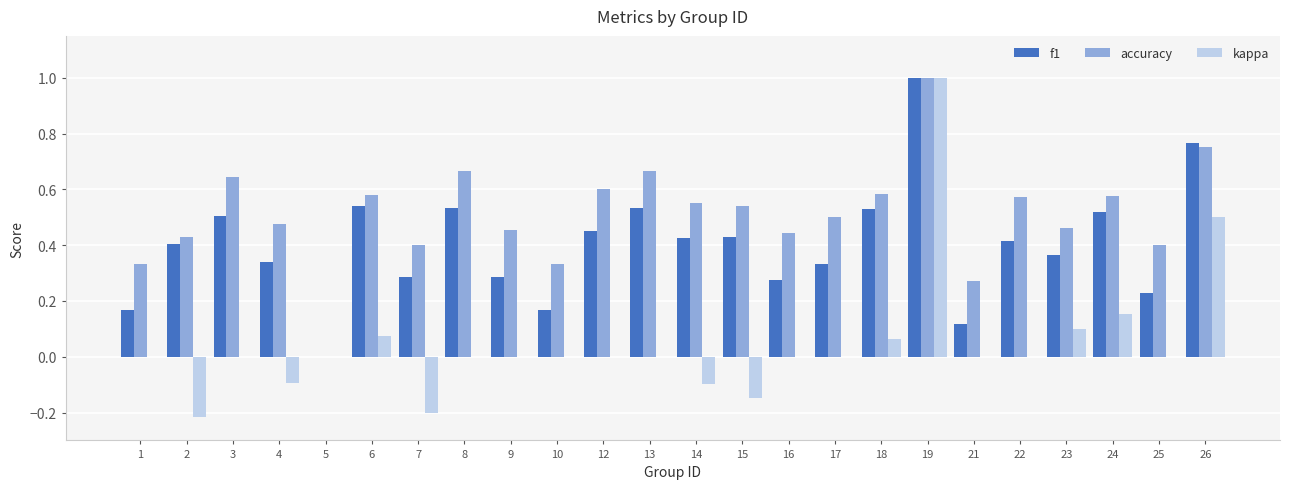

Between 7 and 26, which series saw the biggest shift?

kappa